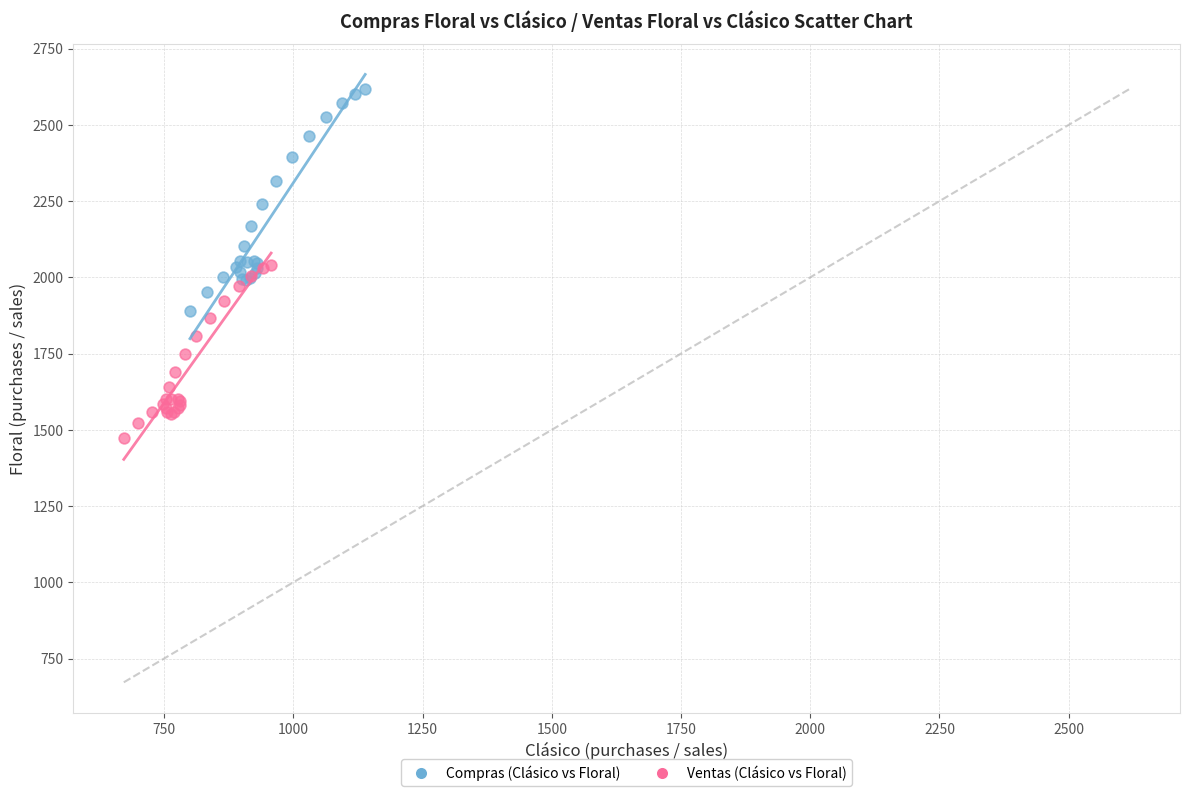

Which series contains the lowest Y value?

Ventas (Clásico vs Floral)